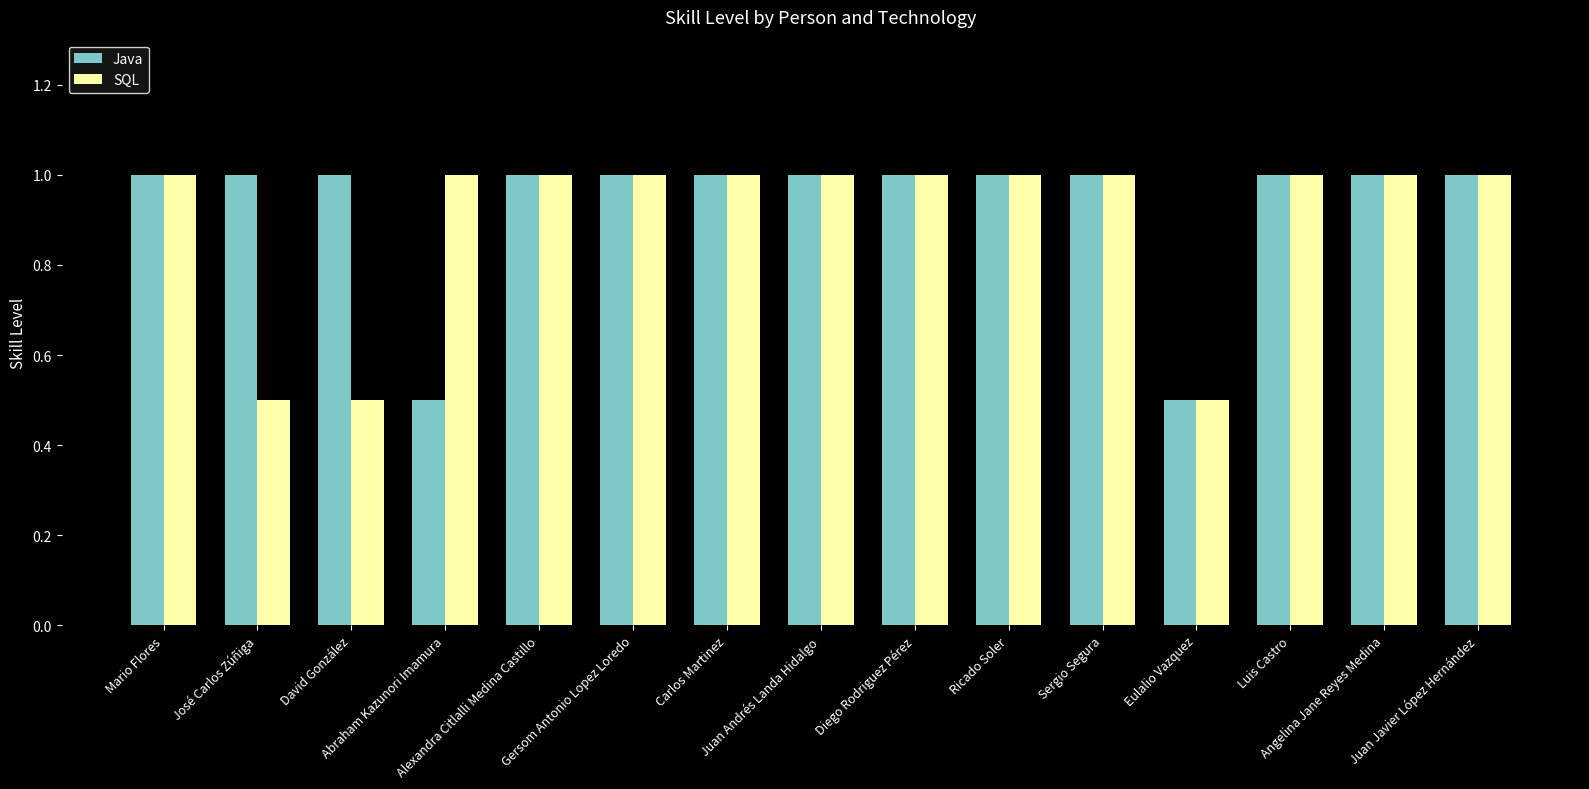

Reading right to left, extract all data points from this chart.

Java: 1.0	1.0	1.0	0.5	1.0	1.0	1.0	1.0	1.0	1.0	1.0	0.5	1.0	1.0	1.0
SQL: 1.0	1.0	1.0	0.5	1.0	1.0	1.0	1.0	1.0	1.0	1.0	1.0	0.5	0.5	1.0